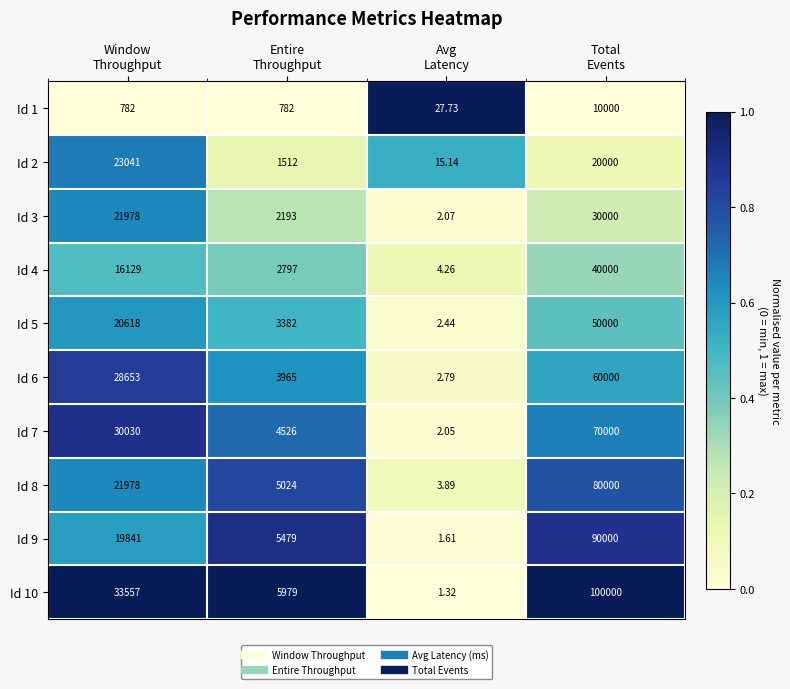

What is the greatest value displayed?

100000.0